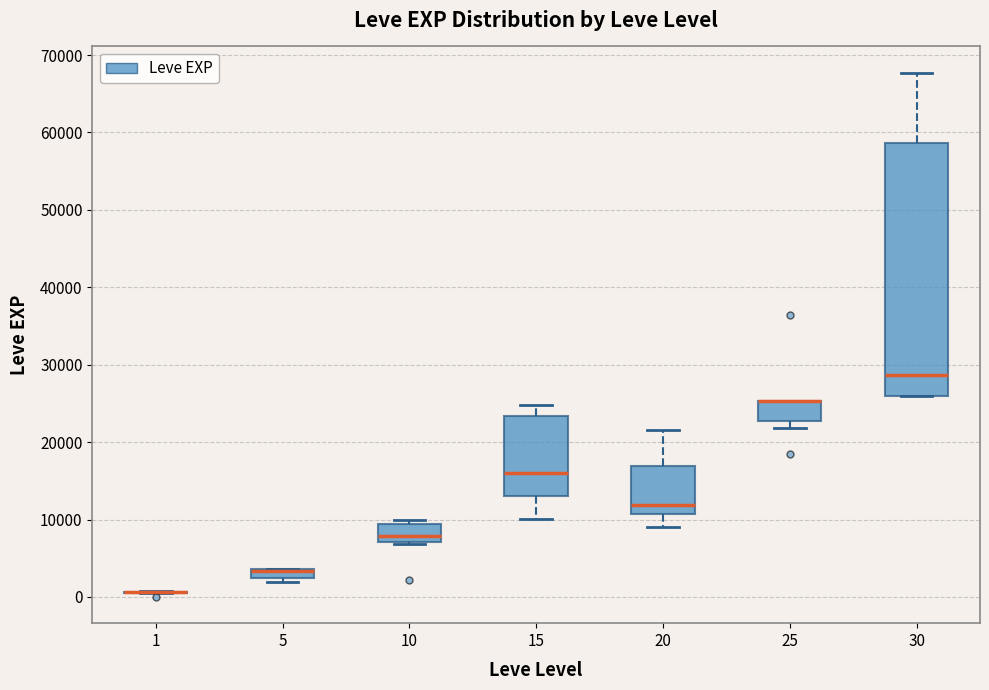

Comparing the boxes themselves (not the whiskers), which one is the tallest?

30